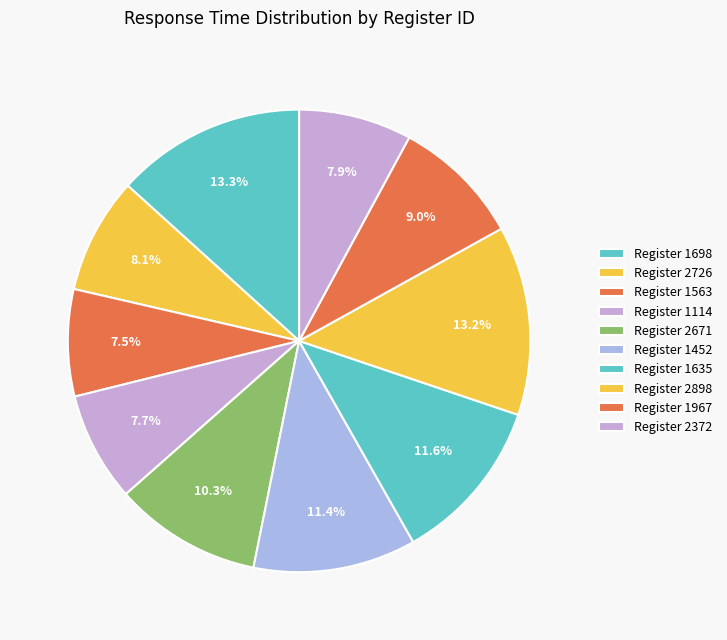

Count the number of slices in the pie.

10